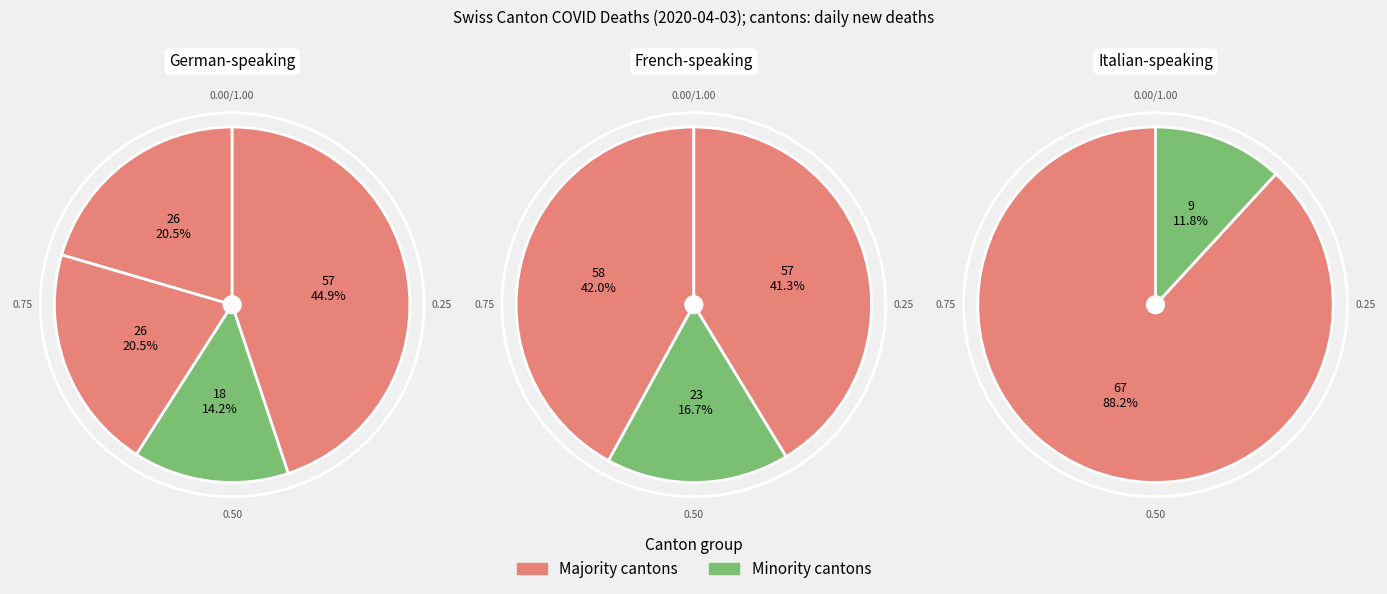

What percentage is NOT represented by values?

92.0%